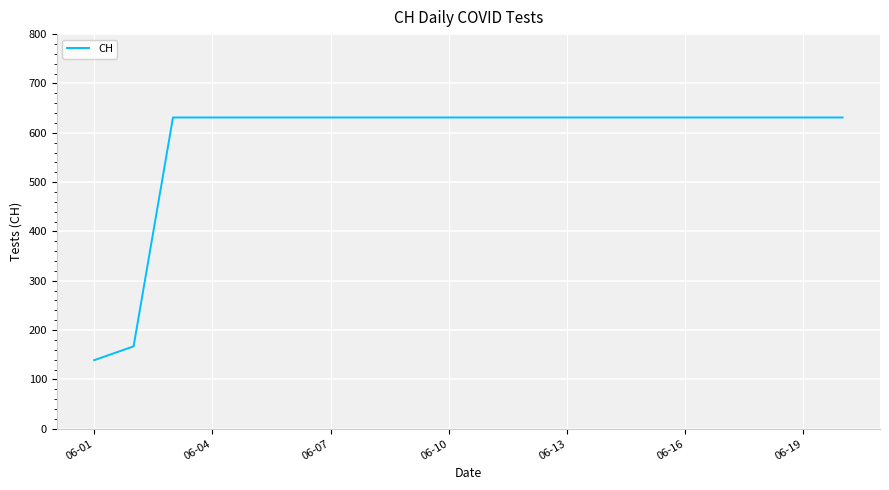

Reading right to left, extract all data points from this chart.

631	631	631	631	631	631	631	631	631	631	631	631	631	631	631	631	631	631	167	139